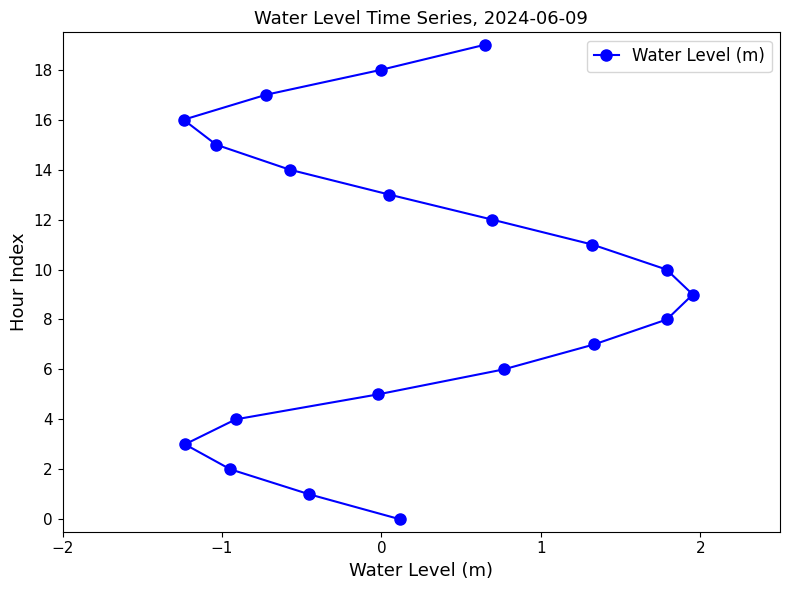

Reading left to right, extract all data points from this chart.

16	3	15	2	4	17	14	1	5	18	13	0	19	12	6	11	7	10	8	9